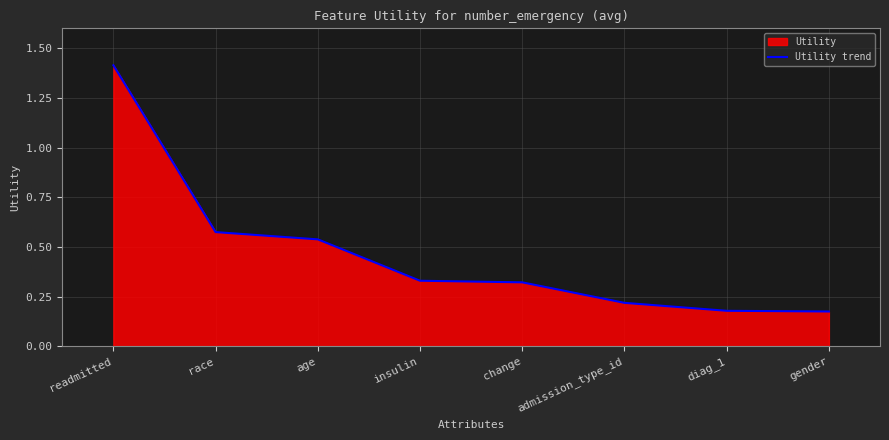

What is the label of the 4th point from the right?

change